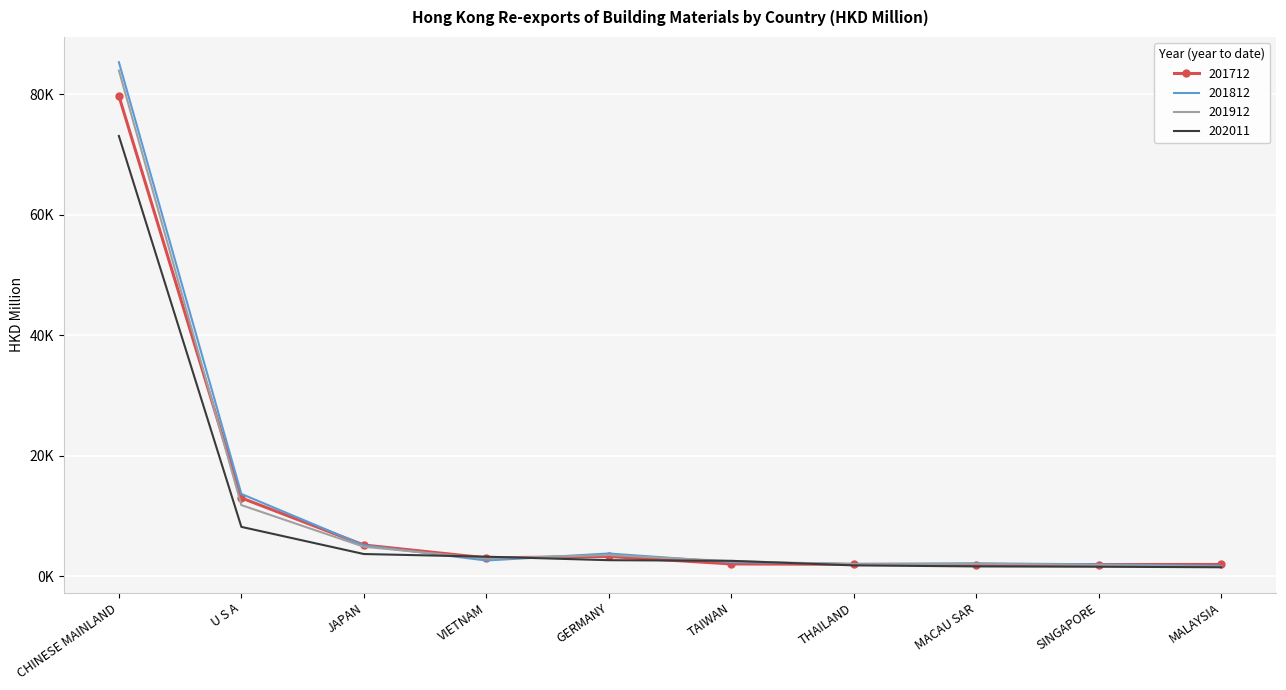

What are all the series names shown in the legend?

201712, 201812, 201912, 202011